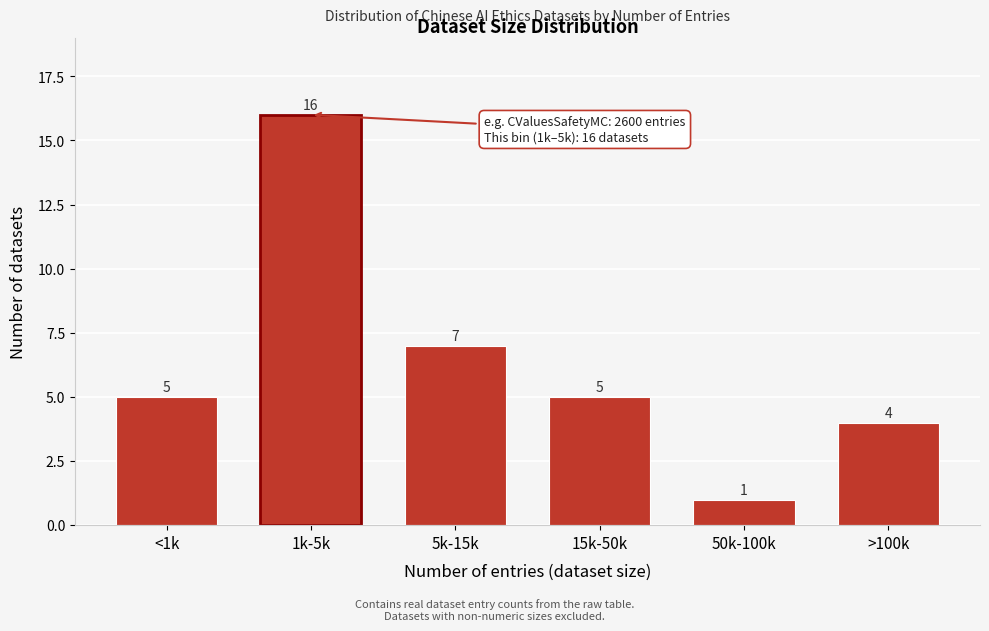

Reading left to right, extract all data points from this chart.

<1k=5	1k-5k=16	5k-15k=7	15k-50k=5	50k-100k=1	>100k=4